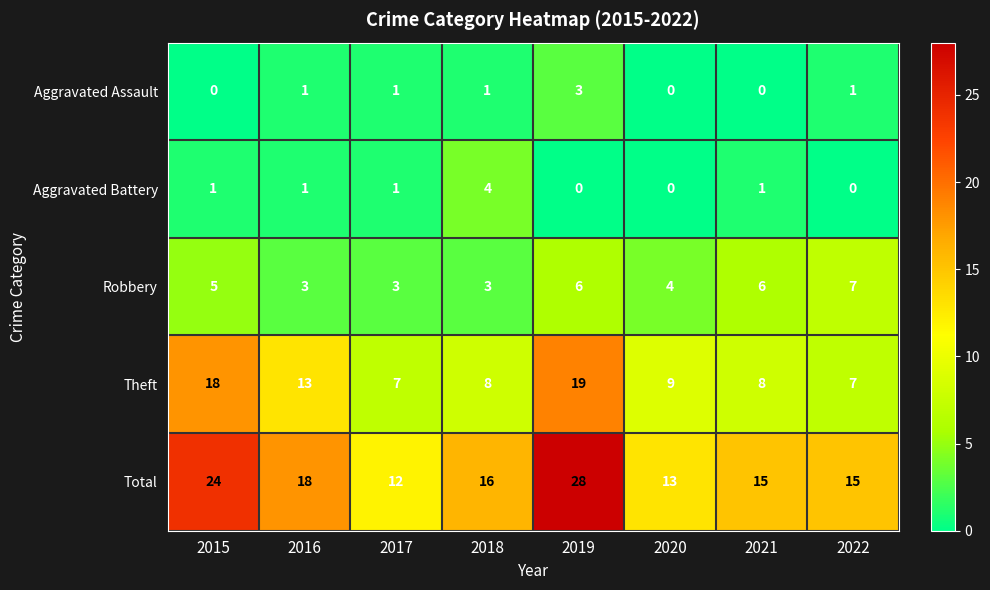

At which label is Theft closest to 13?

2016